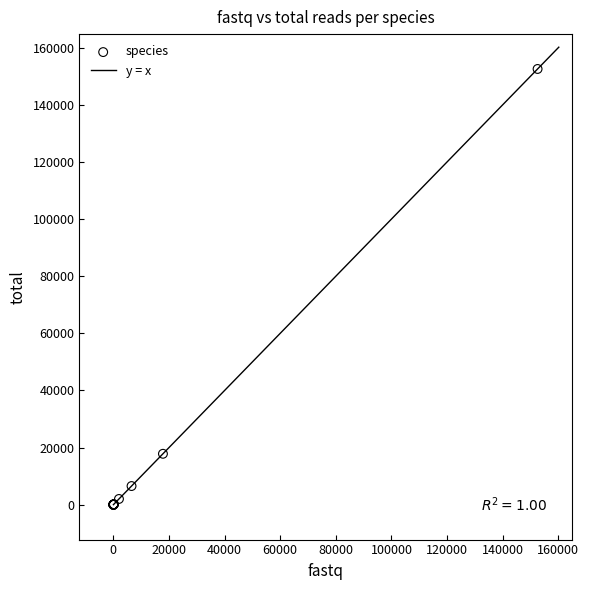

What Y value in the scatter plot is closest to 76292?

17833